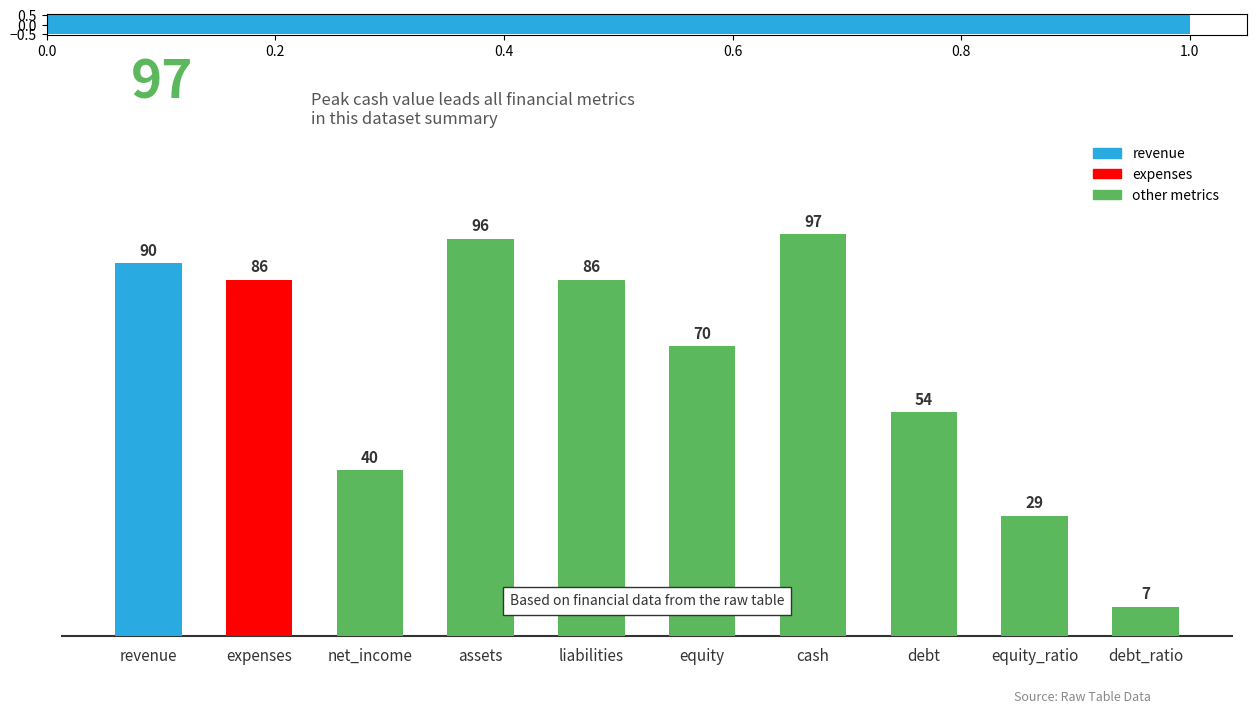

What is the difference between the second highest and second lowest values?

67